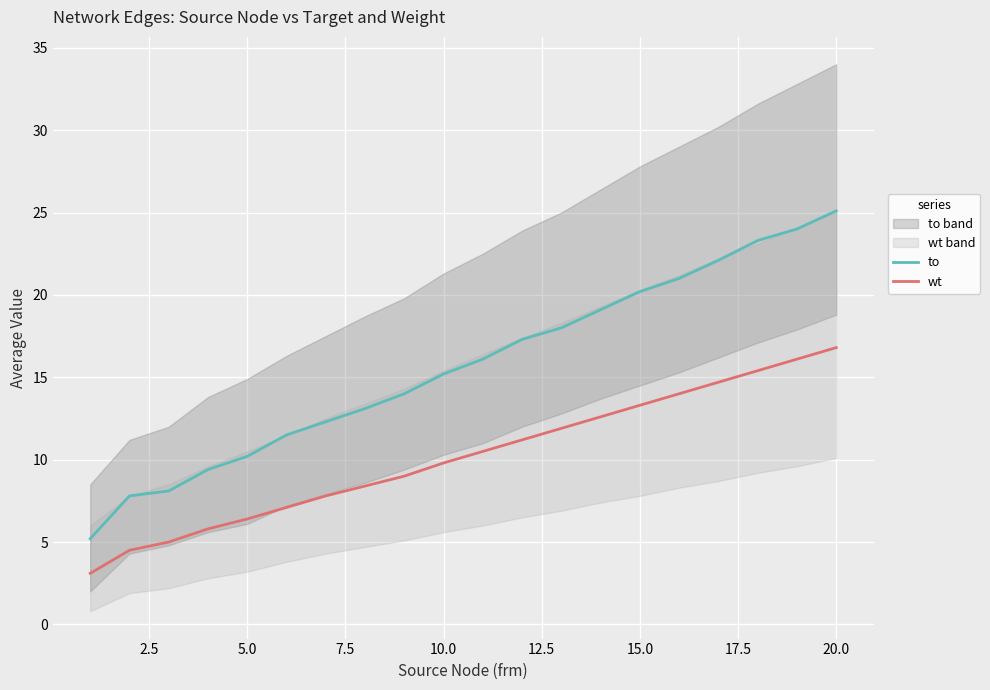

Which series has the largest range (max minus min)?

to